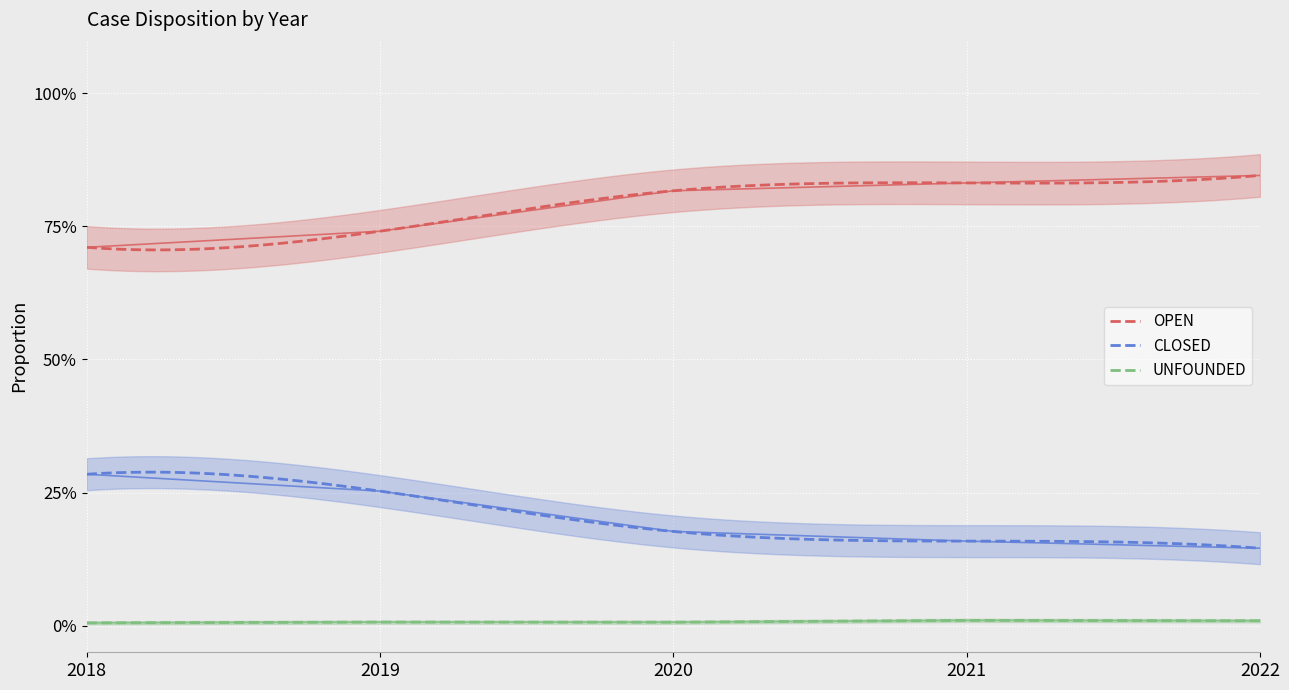

True or false: OPEN and CLOSED intersect in this chart.

False